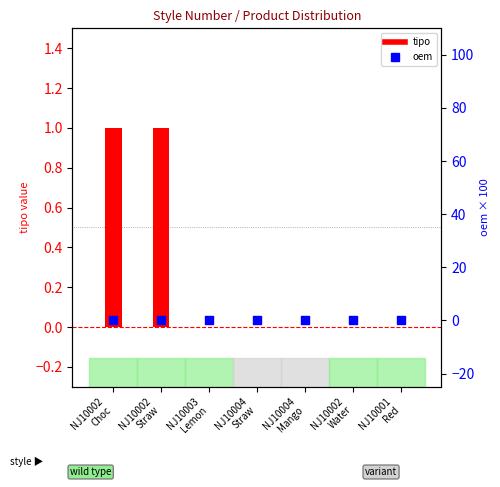

Which series has the largest Y range (max minus min)?

tipo